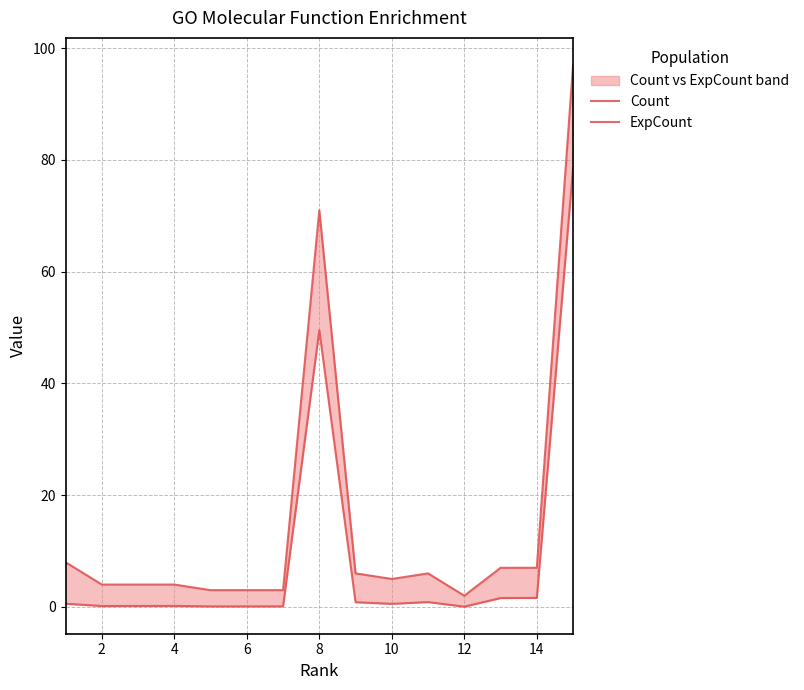

Reading left to right, what are all the values shown in this chart?

Count: 8.0	4.0	4.0	4.0	3.0	3.0	3.0	71.0	6.0	5.0	6.0	2.0	7.0	7.0	97.0
ExpCount: 0.6	0.2	0.2	0.2	0.1	0.1	0.1	49.5	0.8	0.5	0.9	0.0	1.6	1.6	78.6